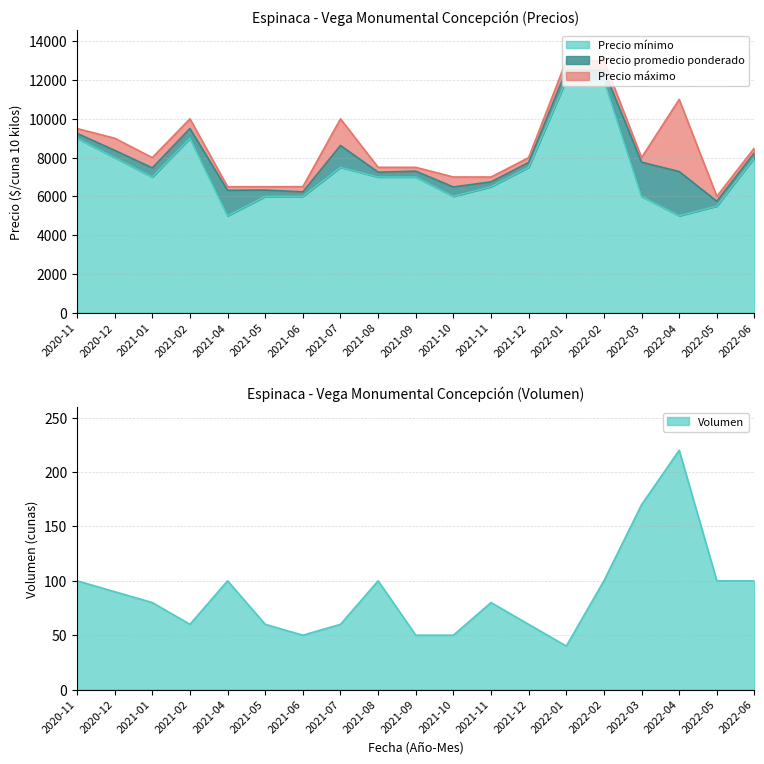

What is the sum of all Precio promedio ponderado values?

151672